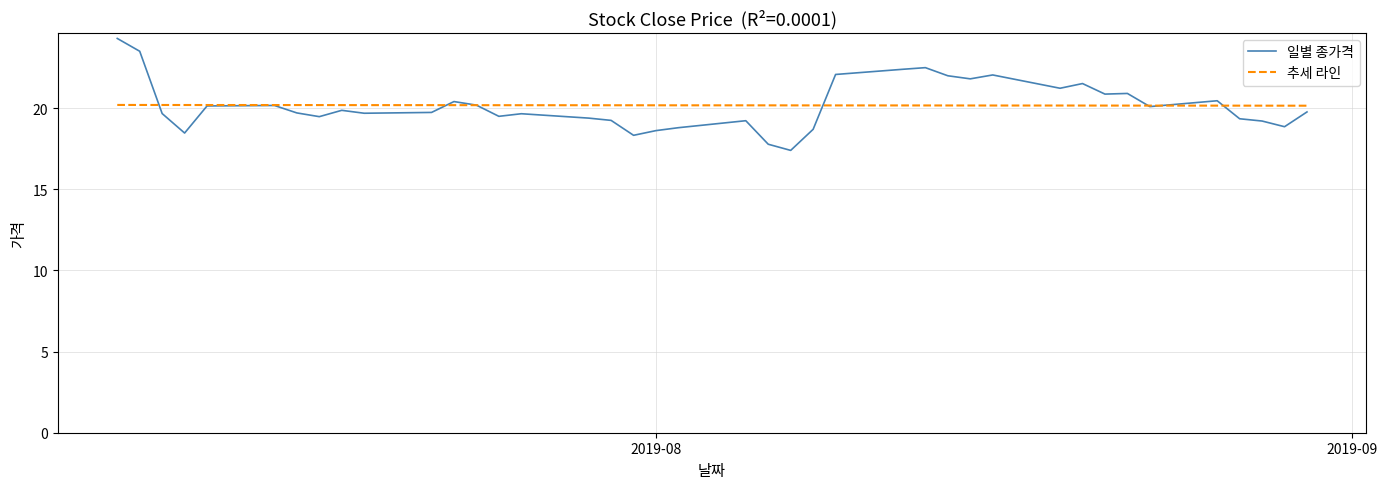

What is the lowest value of the 일별 종가격 series?

17.4